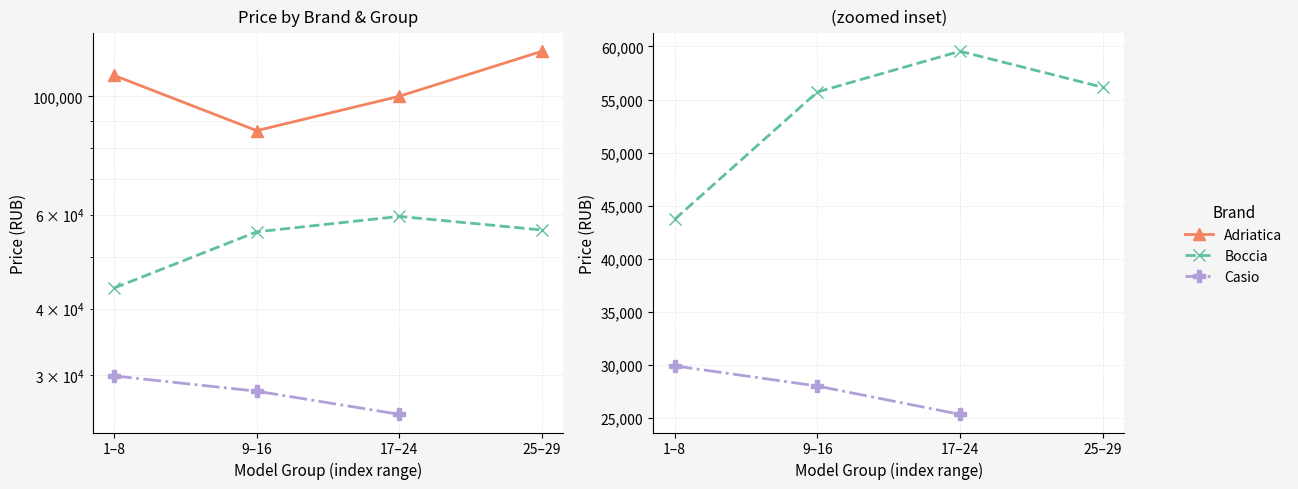

How many positive values does the Casio series have?

3